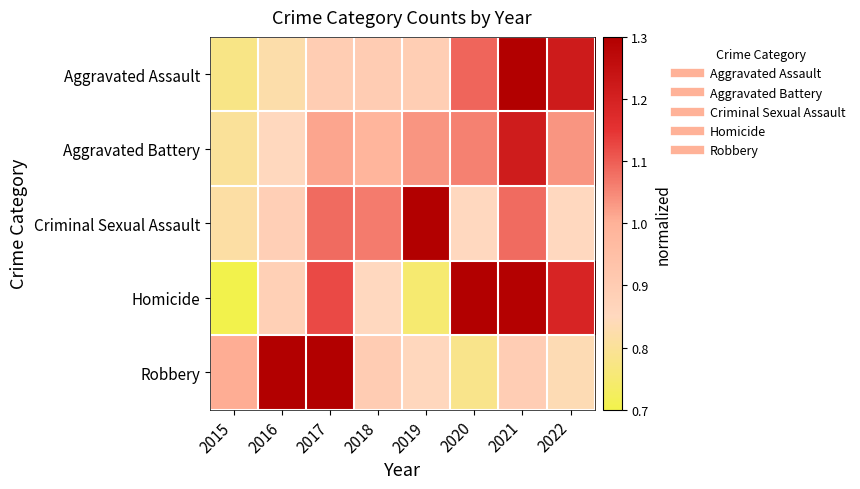

At how many categories does at least one series exceed 1?

8